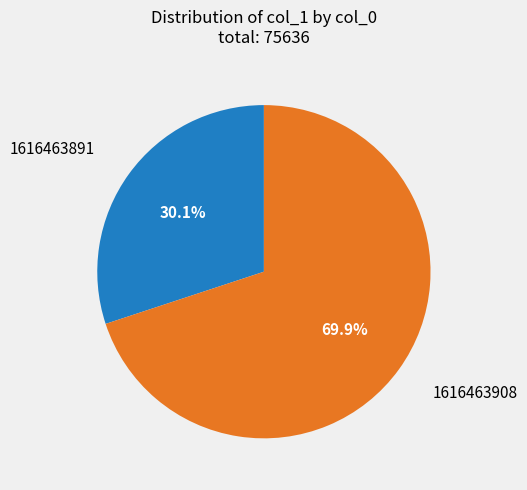

Is there any slice that represents more than half of the pie?

Yes